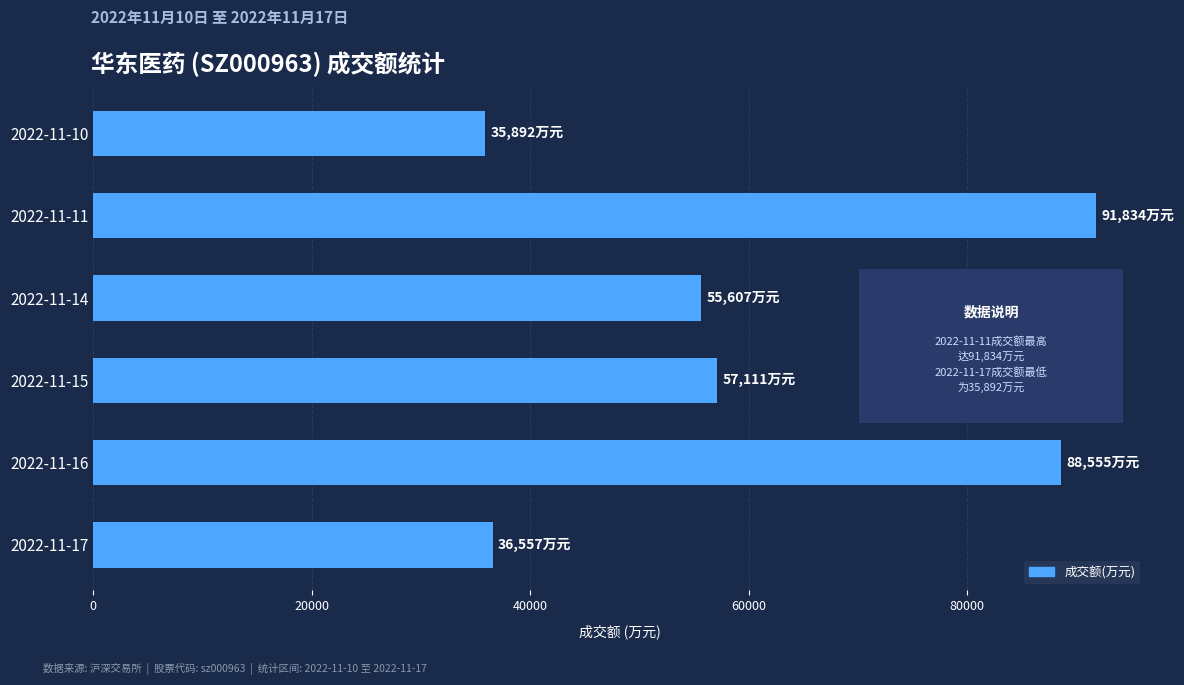

What is the minimum value shown in the chart?

35892